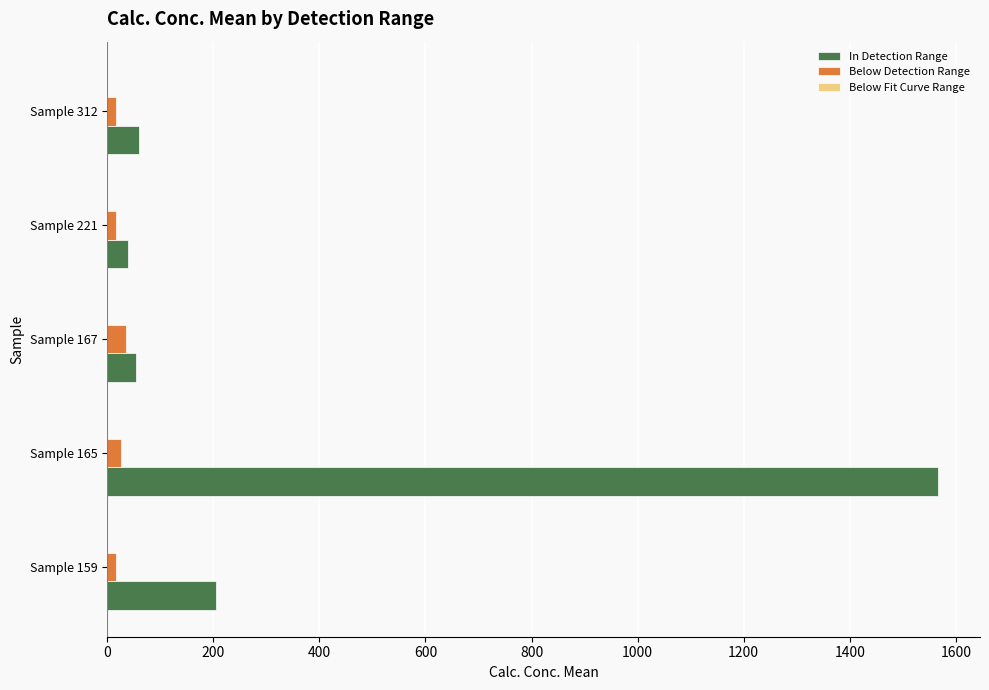

Is it true that Below Detection Range equals 26.2 at Sample 165?

True